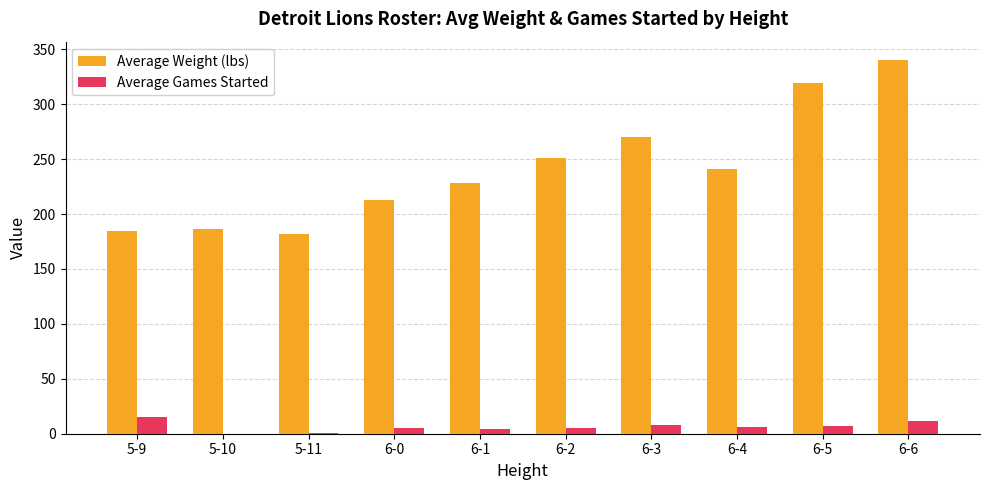

What is the maximum value shown in the chart?

340.0